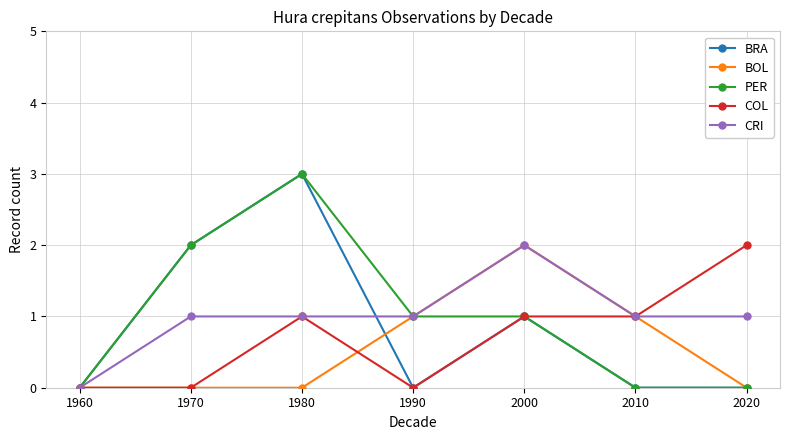

What is the total value across all series at 2020?

3